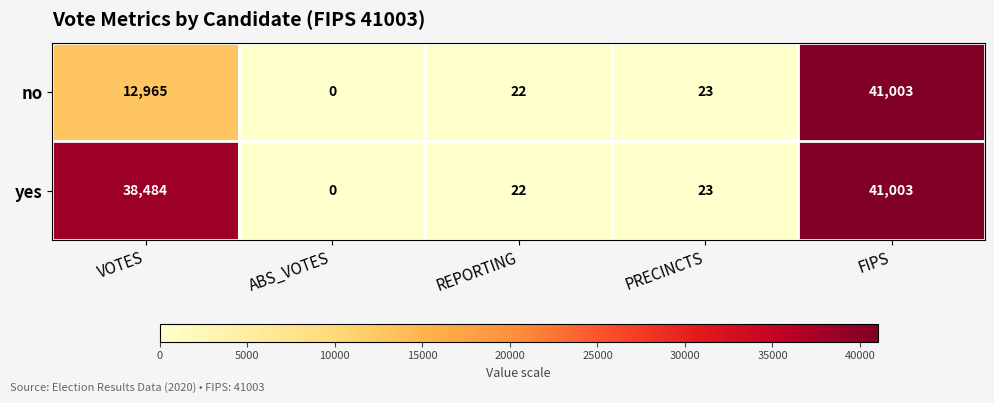

At which category is the sum across all series the highest?

FIPS